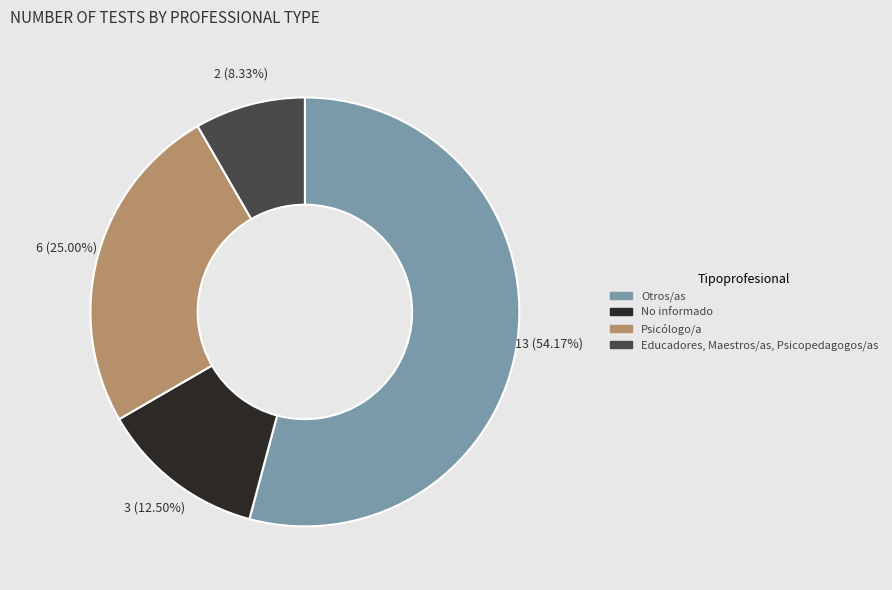

Rank the categories by value from highest to lowest.

Otros/as, Psicólogo/a, No informado, Educadores, Maestros/as, Psicopedagogos/as